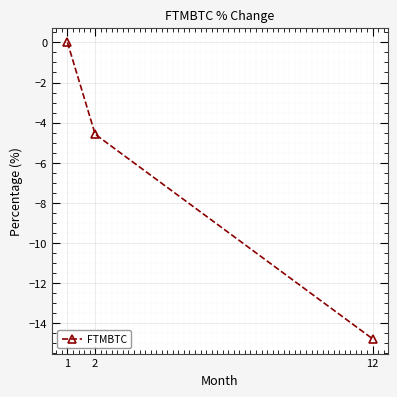

Where does the data first go above -4?

1